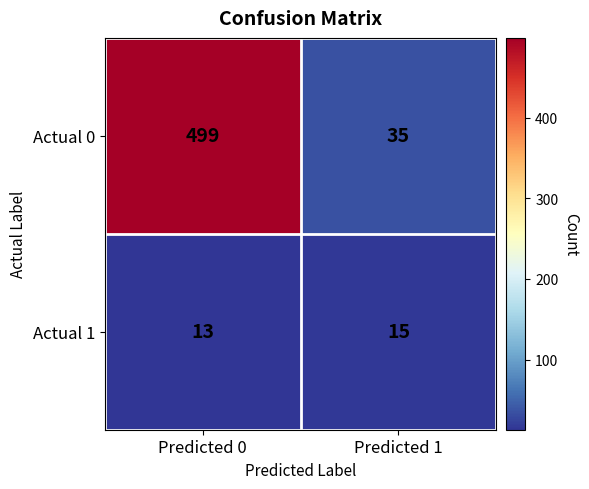

At how many categories does at least one series exceed 220?

1